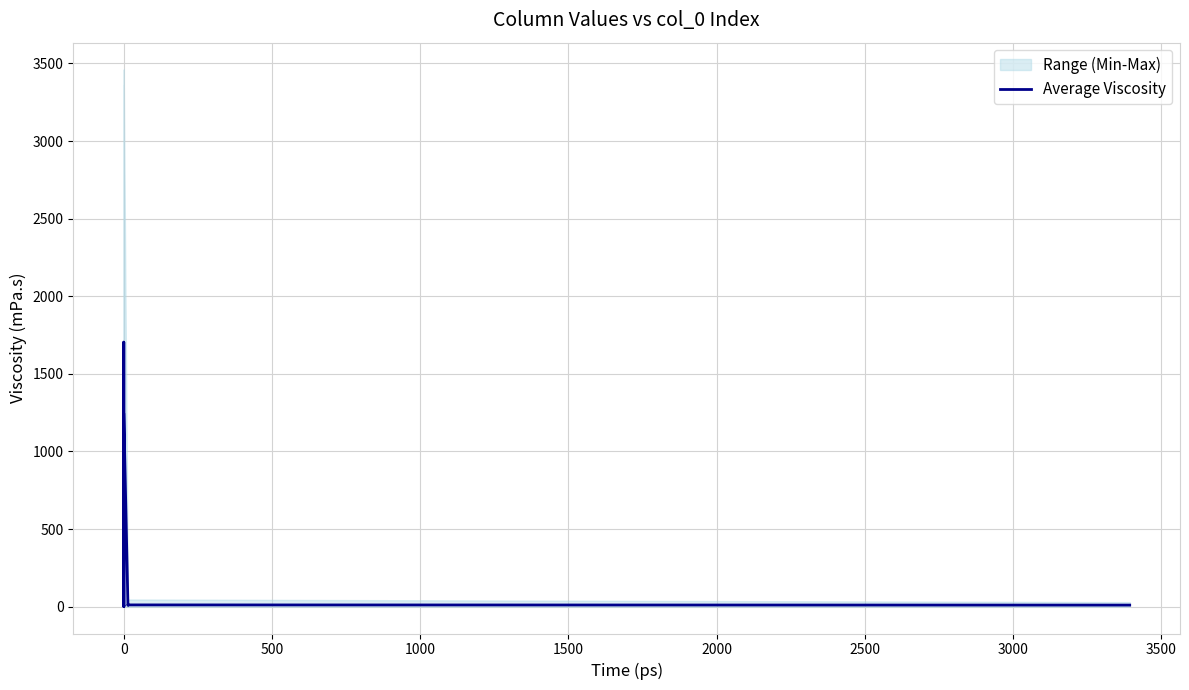

What is the label of the 4th point from the left?

1000